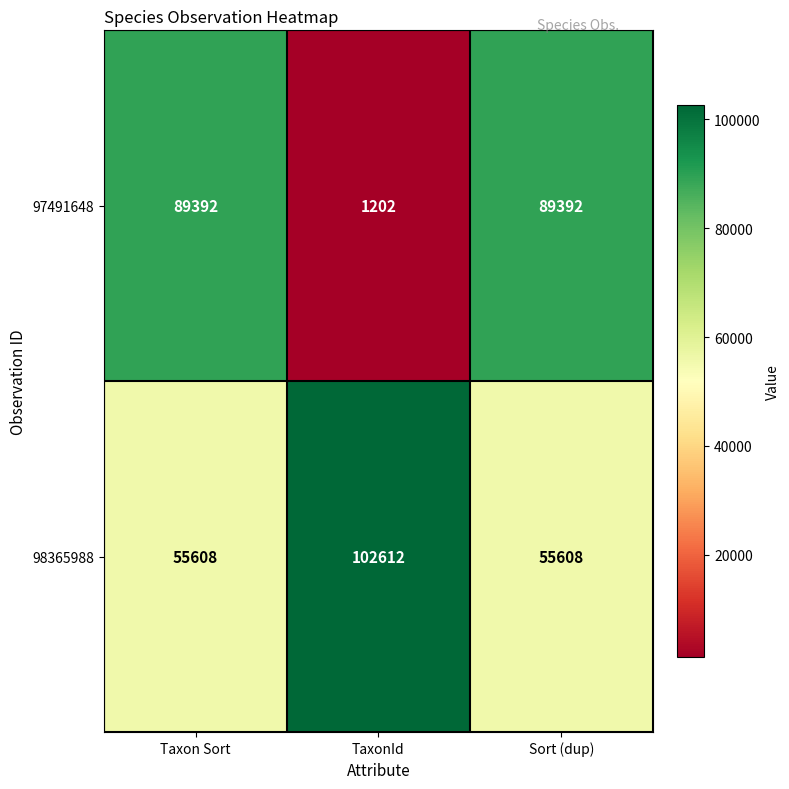

What is the total value across all series at Taxon Sort?

145000